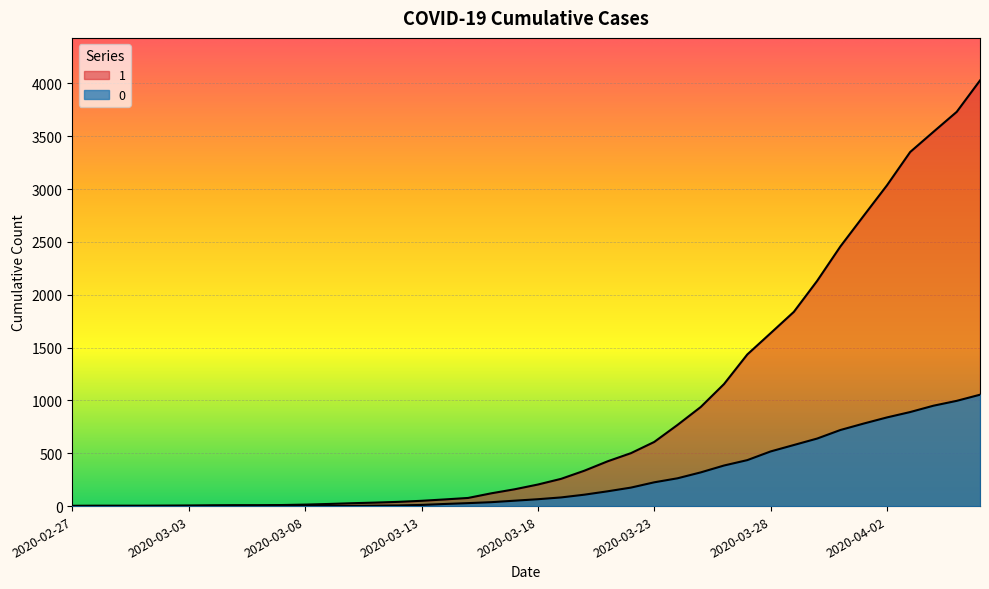

How many lines are shown in the chart?

2